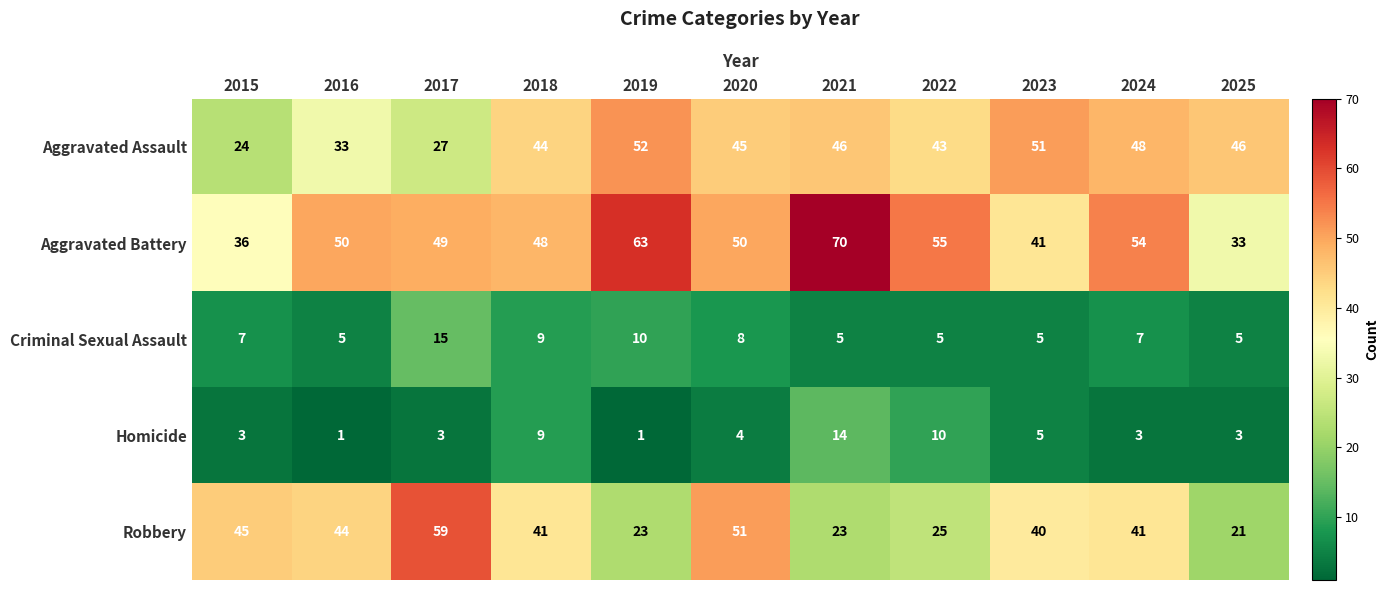

What value does the Aggravated Battery series have at 2021?

70